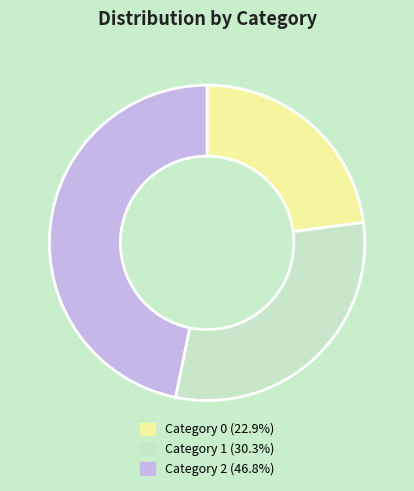

Does any single category account for the majority?

No